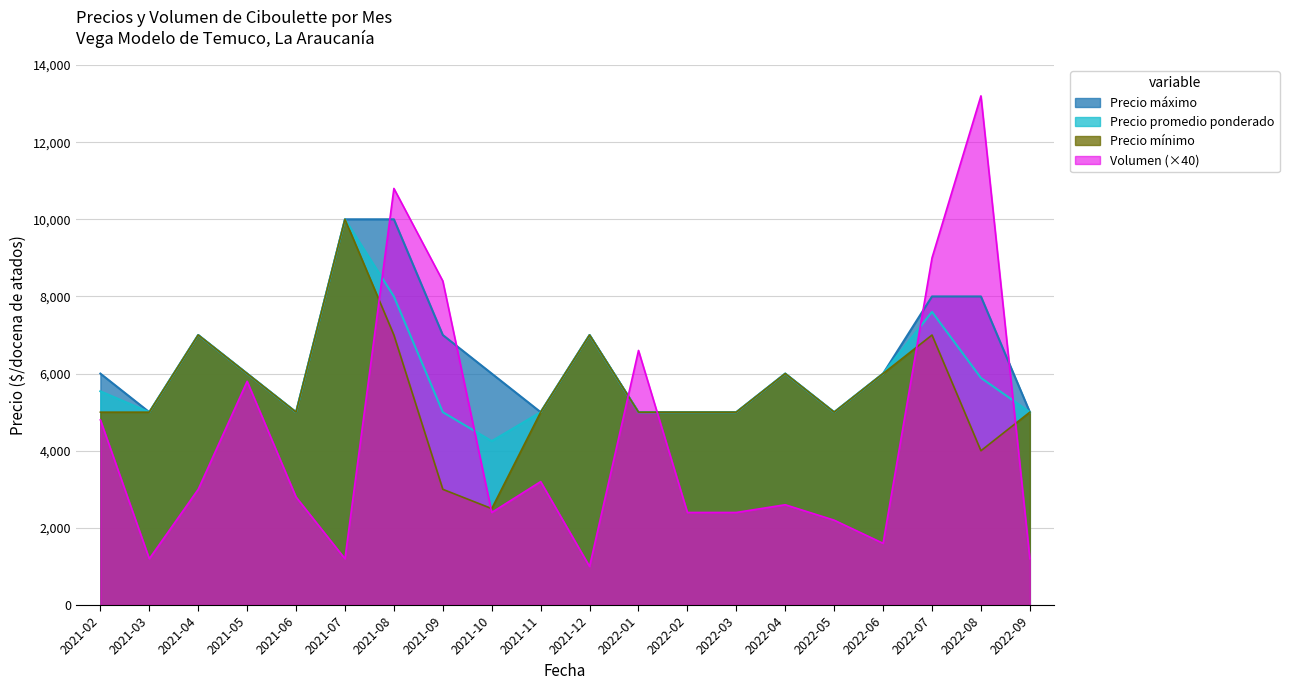

How many lines are shown in the chart?

4